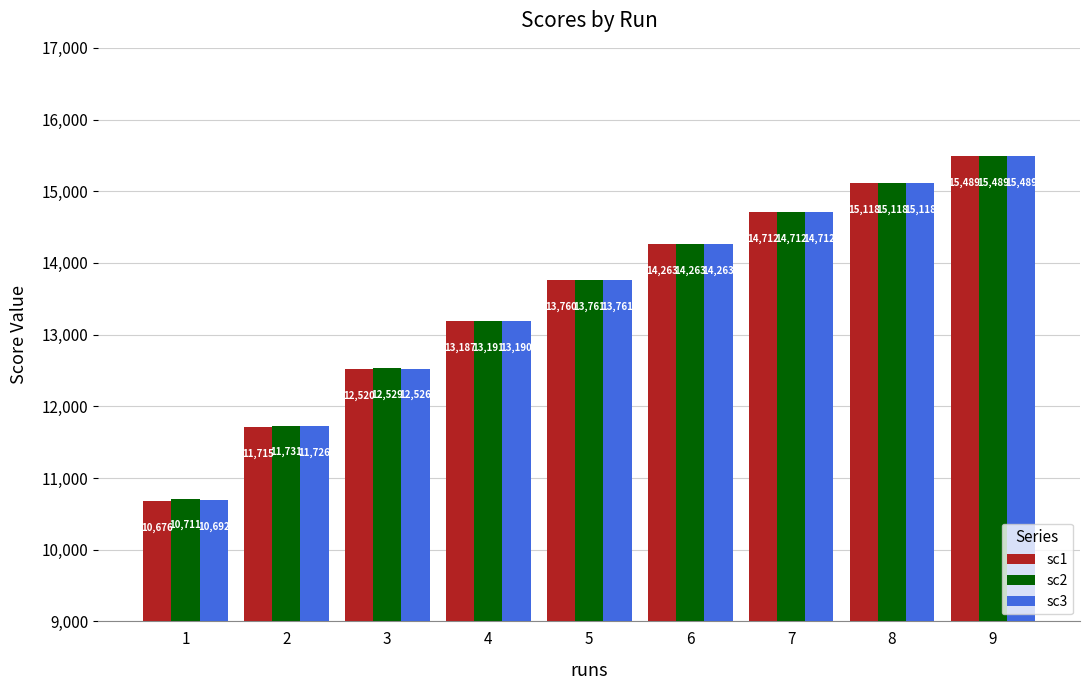

What is the value of the sc2 bar at the 6th from the left?

14263.1